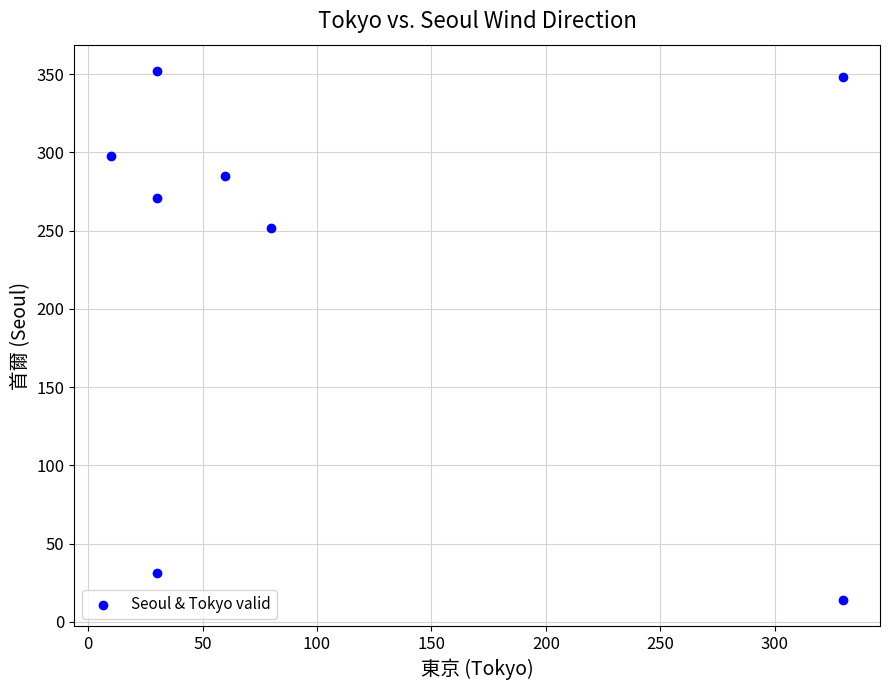

What is the range of X values (max minus min)?

320